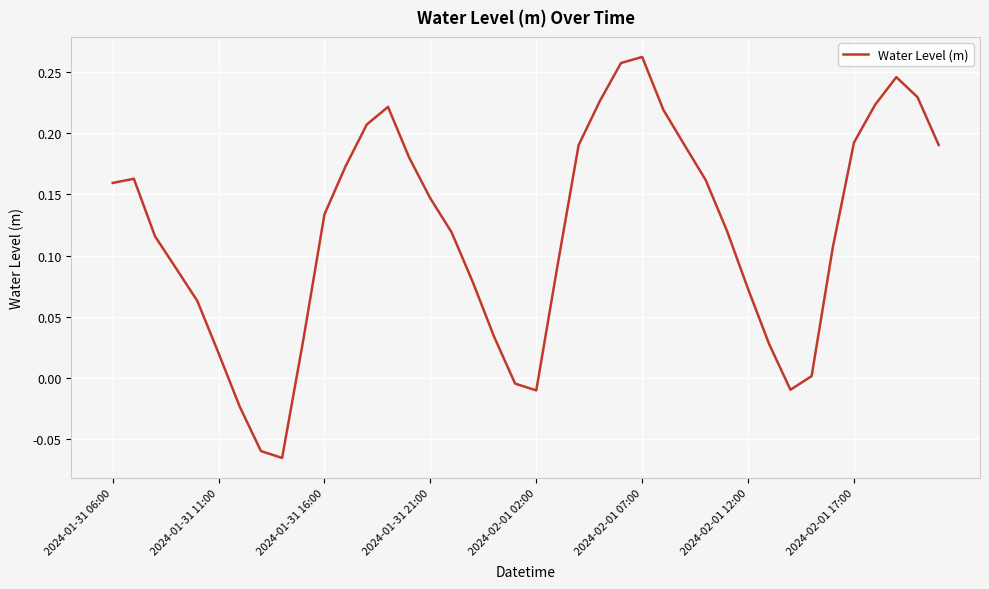

How many lines are shown in the chart?

1